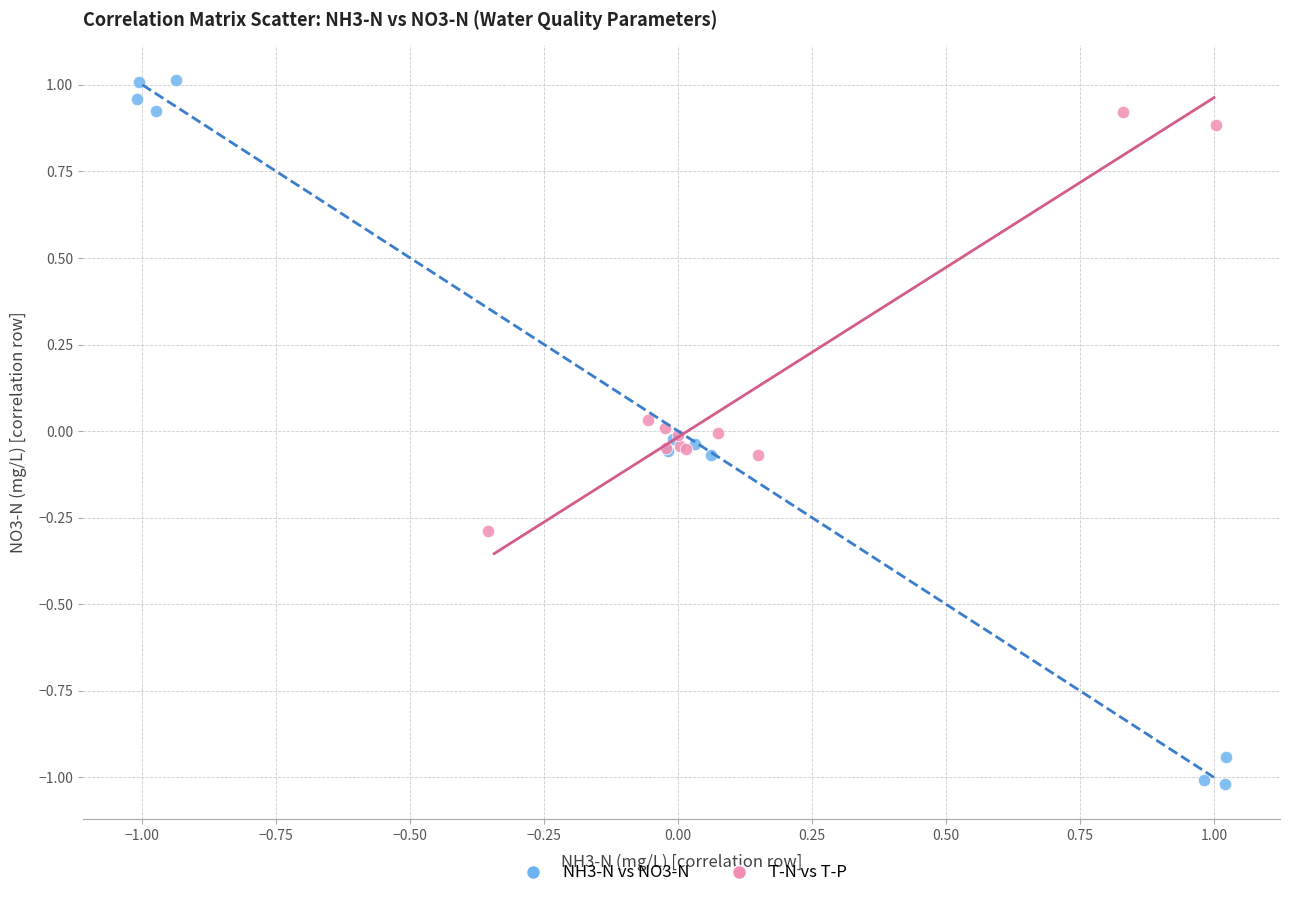

Which series has the largest Y range (max minus min)?

NH3-N vs NO3-N